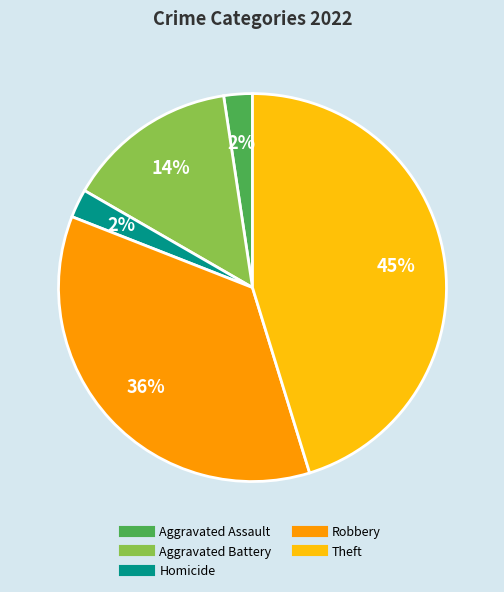

To the nearest percent, what is the difference between the largest and smallest slice percentages?

43%